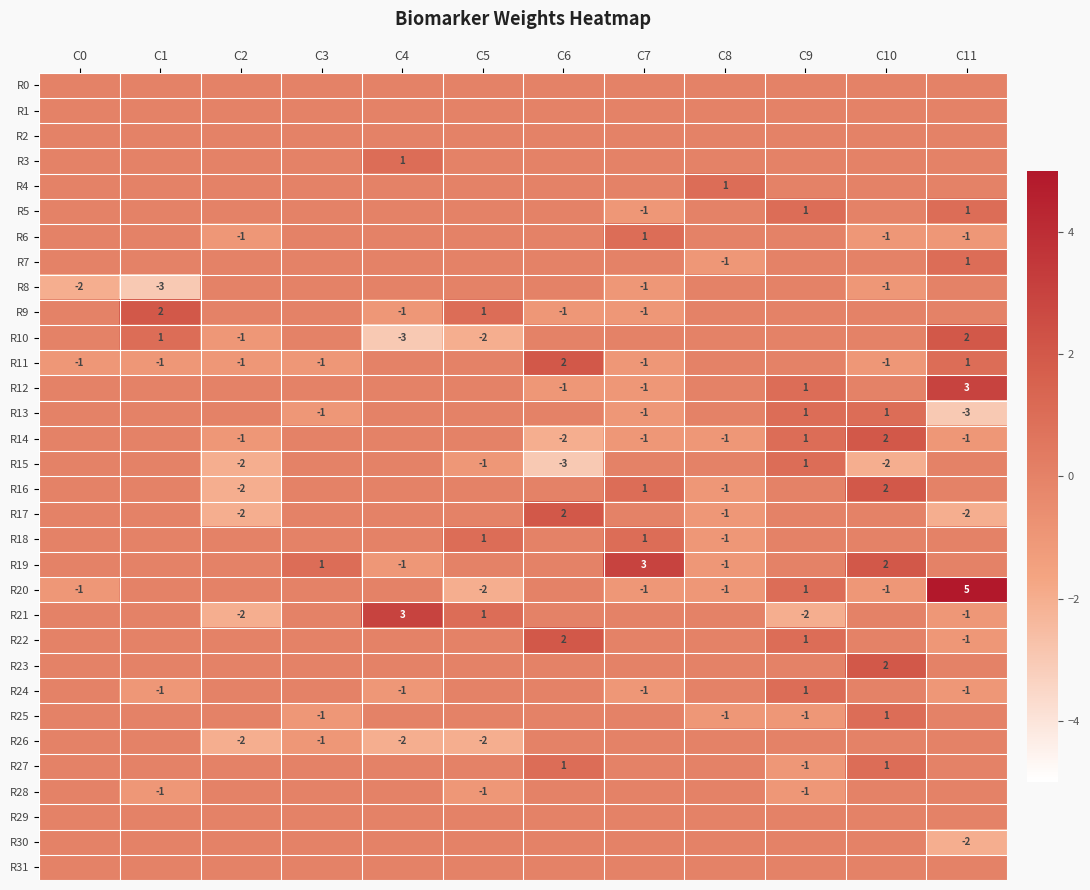

What is the maximum value shown in the chart?

5